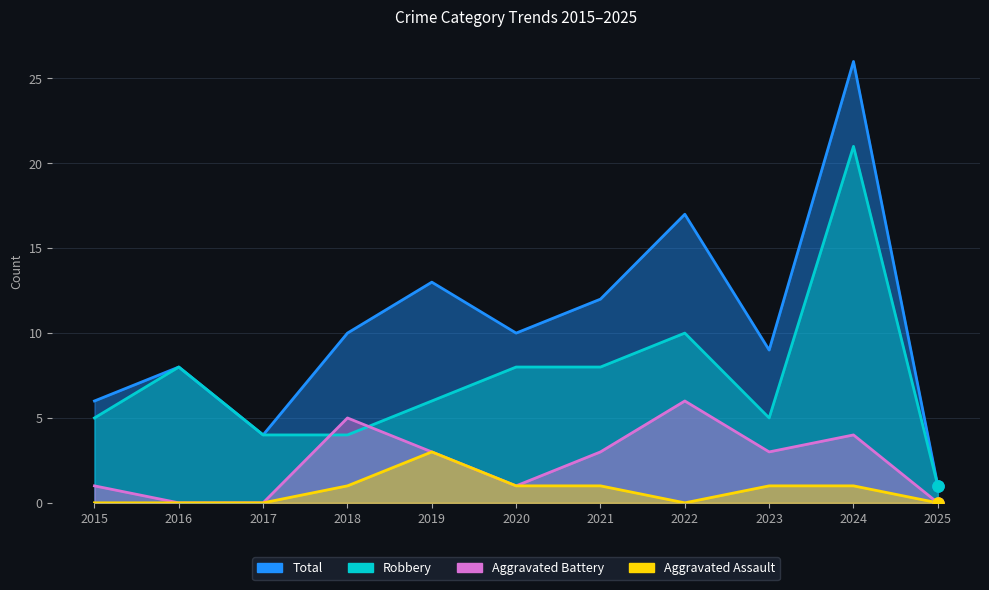

List the series in order of their overall mean, lowest first.

Aggravated Assault, Aggravated Battery, Robbery, Total